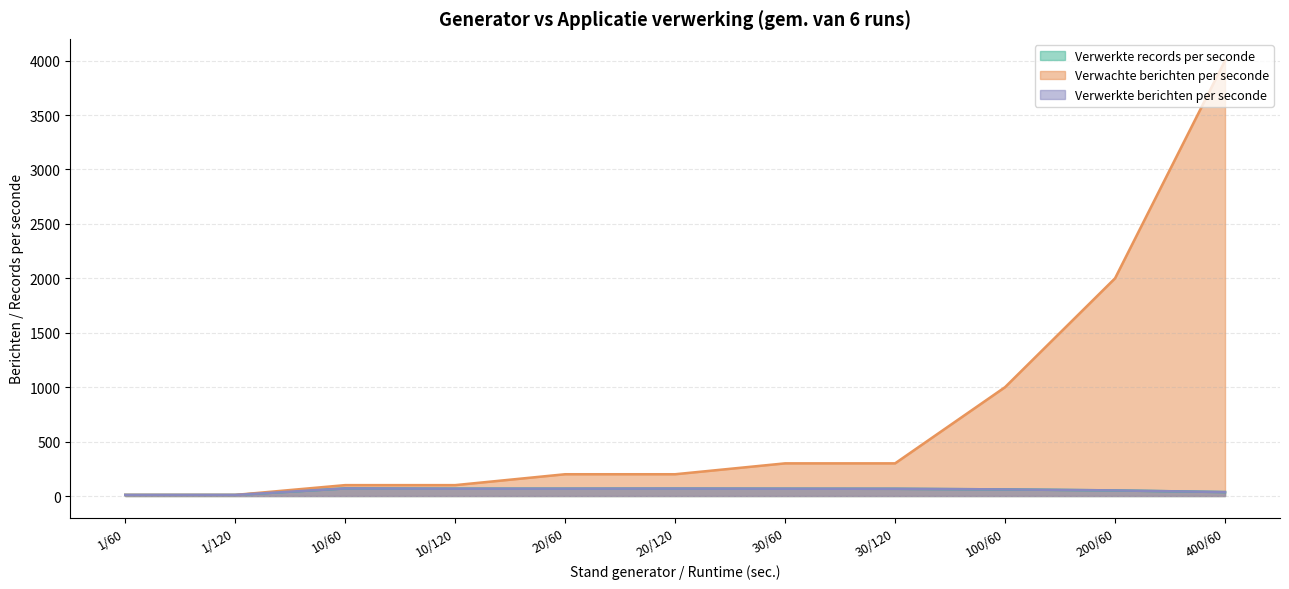

What is the sum of the Verwerkte berichten per seconde values at 200/60 and 400/60?

87.5